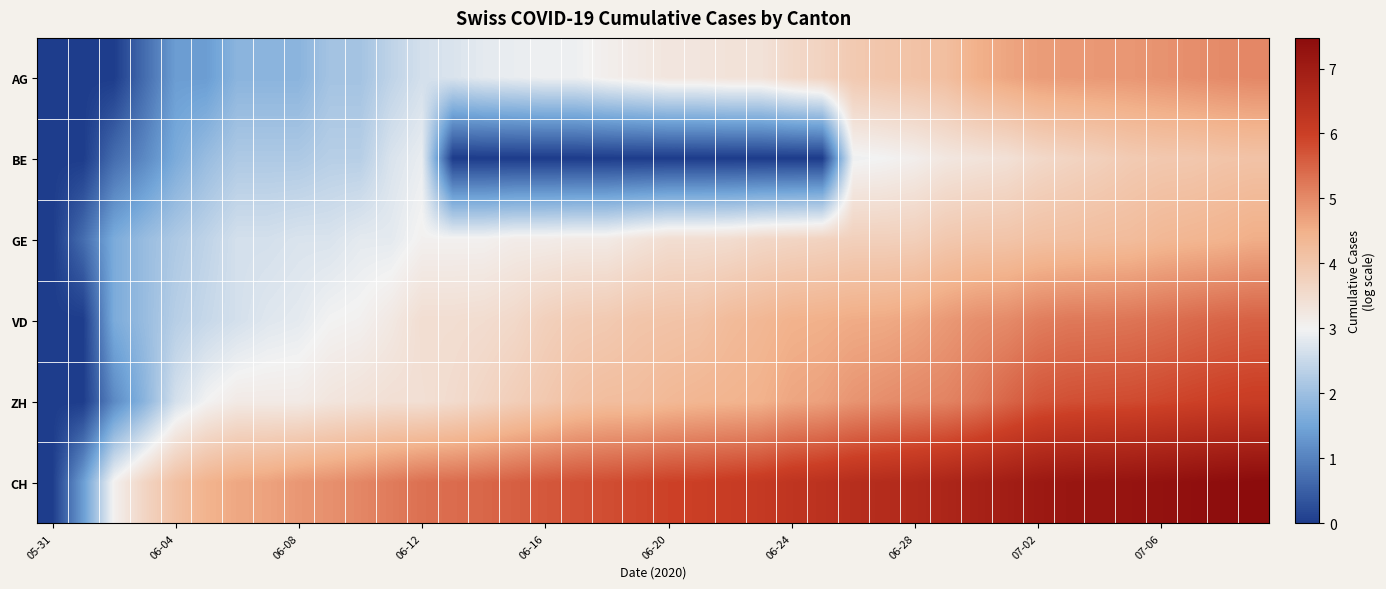

Reading left to right, transcribe all the data shown in this chart.

AG: 0.0	0.0	0.0	0.7	1.4	1.4	1.8	1.8	1.8	2.1	2.1	2.4	2.6	2.7	2.8	2.9	2.9	2.9	3.1	3.2	3.3	3.3	3.4	3.4	3.6	3.7	3.9	4.0	4.1	4.2	4.5	4.6	4.8	4.8	4.8	4.8	4.9	4.9	5.0	5.0
BE: 0.0	0.0	0.7	1.1	1.6	1.9	2.2	2.2	2.2	2.3	2.3	2.7	2.9	0.0	0.0	0.0	0.0	0.0	0.0	0.0	0.0	0.0	0.0	0.0	0.0	0.0	2.9	3.0	3.1	3.3	3.3	3.4	3.6	3.7	3.8	3.9	4.0	4.0	4.1	4.1
GE: 0.0	0.7	1.6	1.9	2.2	2.4	2.6	2.6	2.7	2.7	2.8	2.8	3.0	3.0	3.0	3.1	3.1	3.2	3.2	3.3	3.5	3.5	3.5	3.6	3.7	3.7	3.8	3.8	3.8	4.0	4.0	4.1	4.1	4.2	4.2	4.2	4.3	4.4	4.4	4.5
VD: 0.0	0.0	1.6	1.9	2.3	2.5	2.6	2.8	2.8	3.0	3.0	3.2	3.5	3.5	3.5	3.6	3.8	3.9	3.9	4.0	4.1	4.1	4.3	4.4	4.5	4.5	4.6	4.6	4.7	4.8	4.9	5.0	5.2	5.2	5.2	5.3	5.3	5.4	5.5	5.5
ZH: 0.0	0.0	1.1	1.8	2.6	3.0	3.2	3.2	3.2	3.3	3.4	3.4	3.4	3.5	3.7	3.8	4.0	4.1	4.2	4.2	4.3	4.4	4.4	4.5	4.6	4.7	4.9	5.0	5.0	5.1	5.2	5.5	5.7	5.8	5.8	5.8	5.9	5.9	6.0	6.0
CH: 0.0	1.4	3.0	3.7	4.1	4.4	4.6	4.7	4.8	4.9	5.0	5.2	5.3	5.4	5.5	5.6	5.7	5.7	5.8	5.9	6.0	6.0	6.1	6.1	6.3	6.3	6.5	6.5	6.6	6.7	6.8	6.9	7.1	7.2	7.2	7.2	7.3	7.4	7.4	7.5